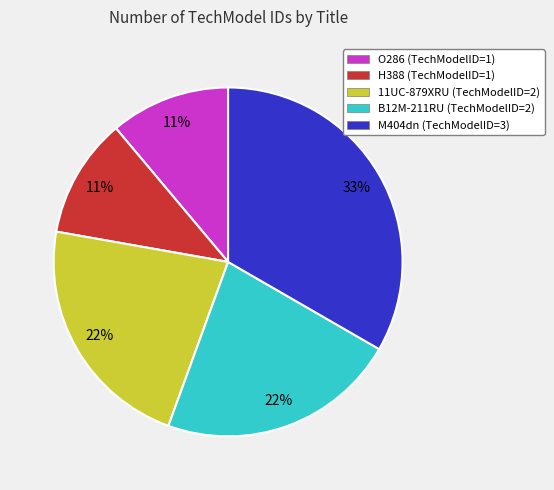

What is the ratio of the value at H388 to the value at O286?

1.0